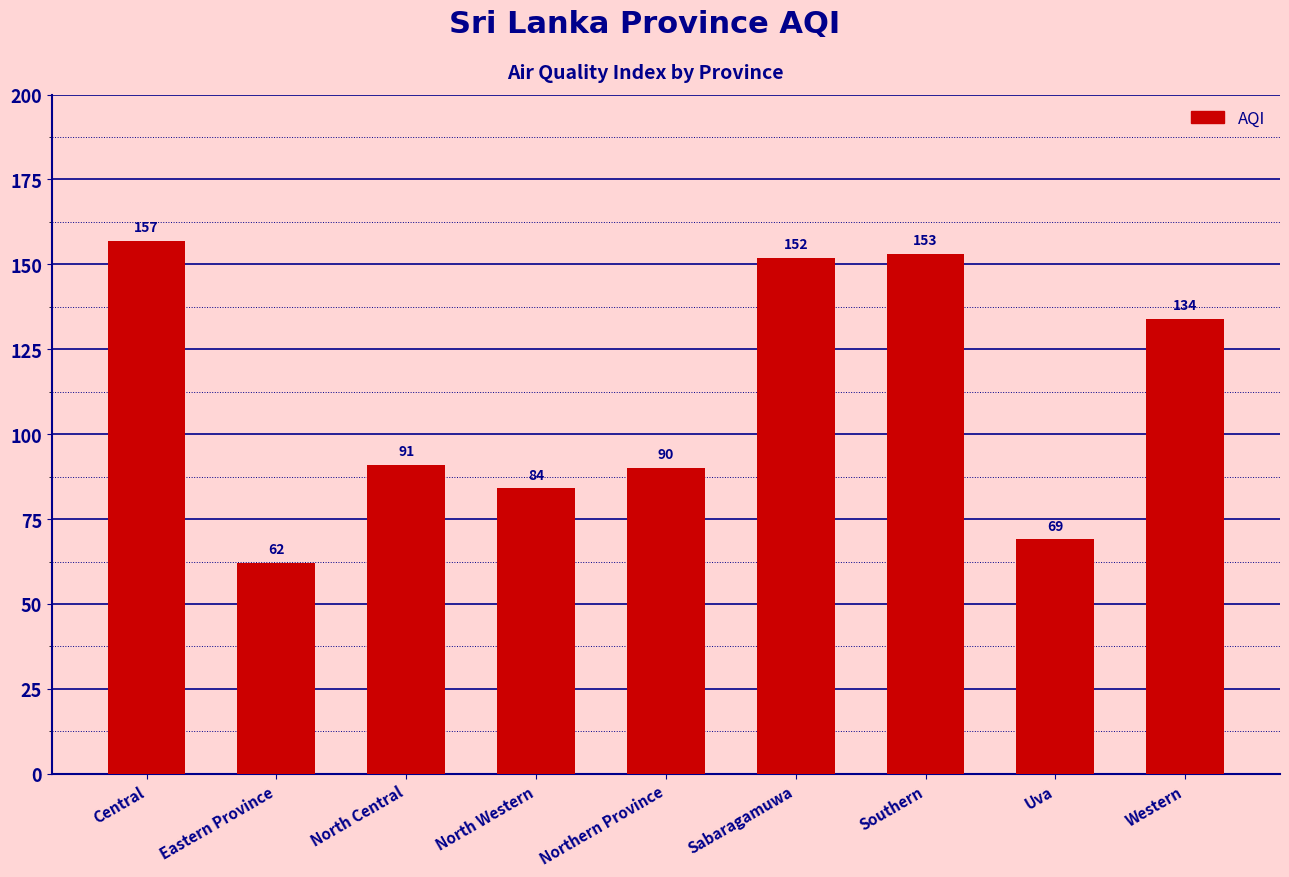

Between North Western and Southern, which is larger?

Southern